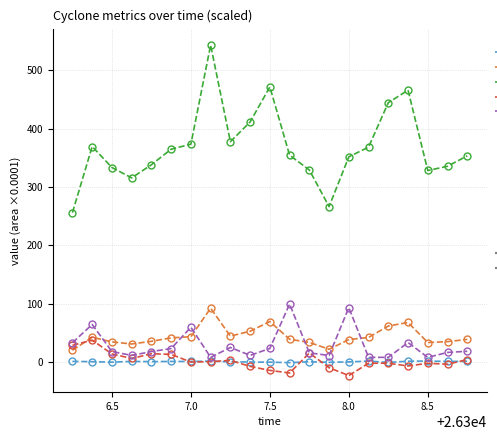

What is the minimum value shown in the chart?

-22.7